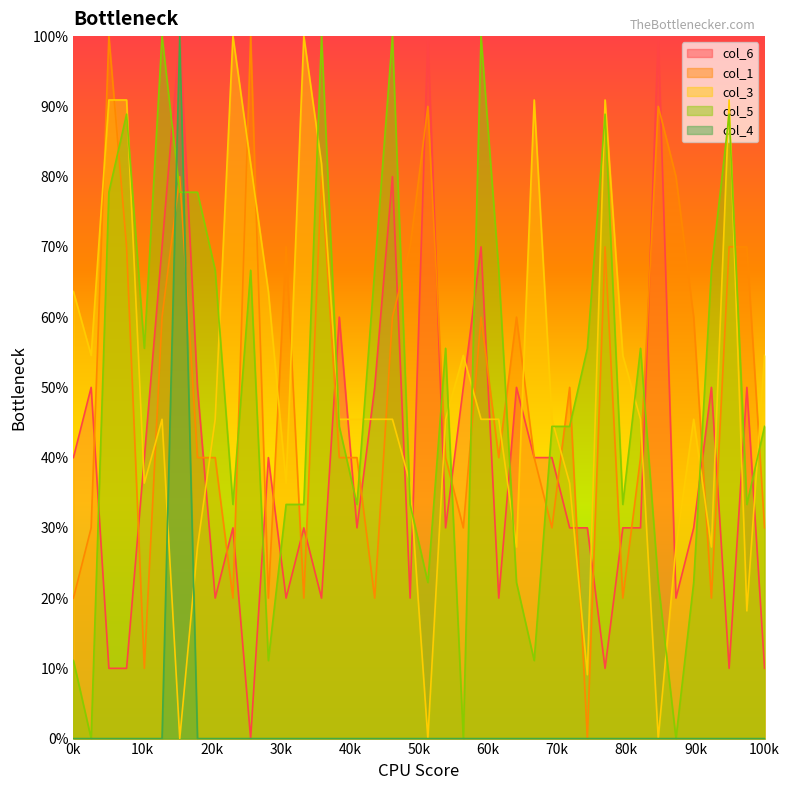

True or false: col_6 and col_4 intersect in this chart.

False